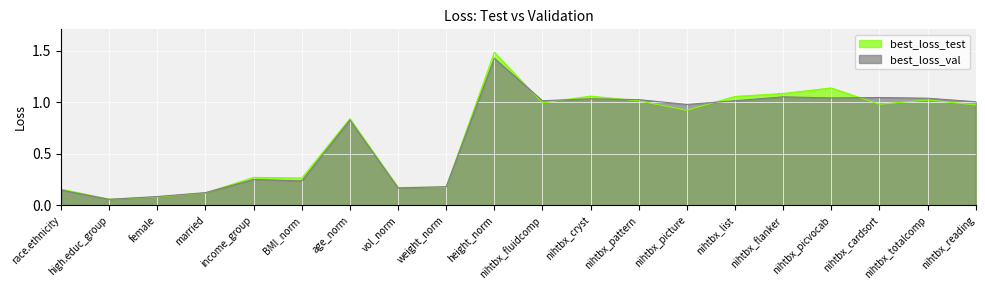

Rank the series by their maximum value, from lowest to highest.

best_loss_val, best_loss_test